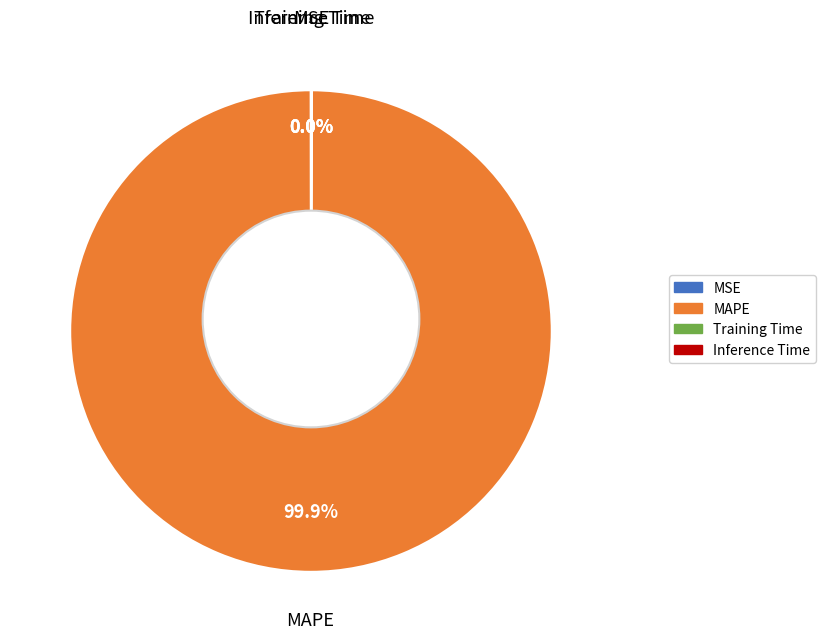

True or false: Training Time accounts for 0% of the total.

True